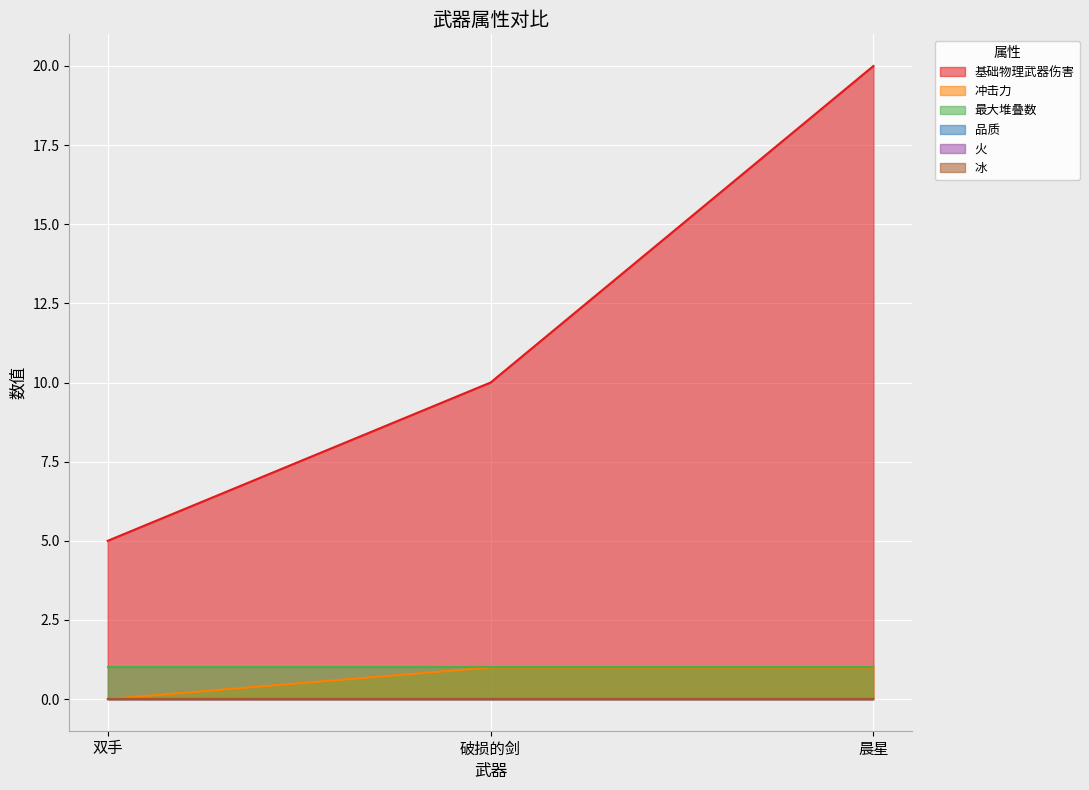

The value of 冰 at 晨星 is 0. True or false?

True